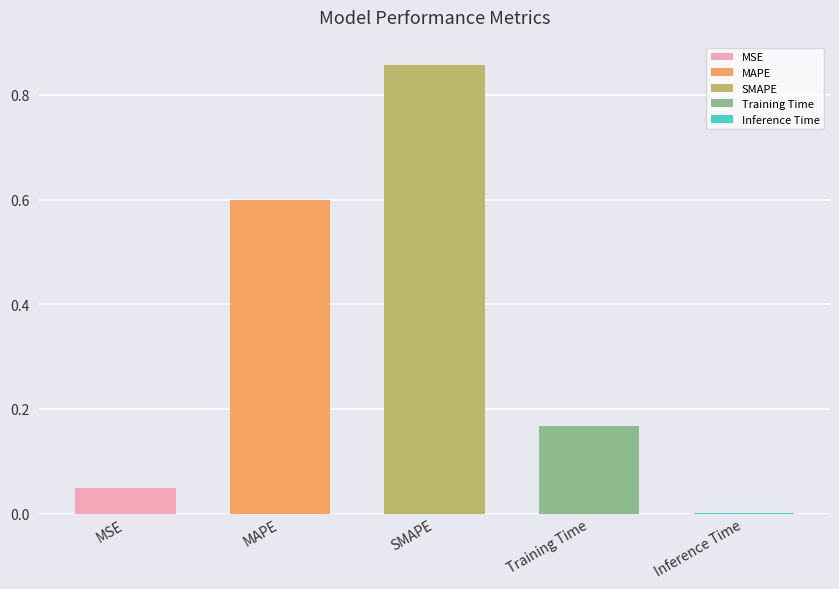

What is the greatest value displayed?

0.9